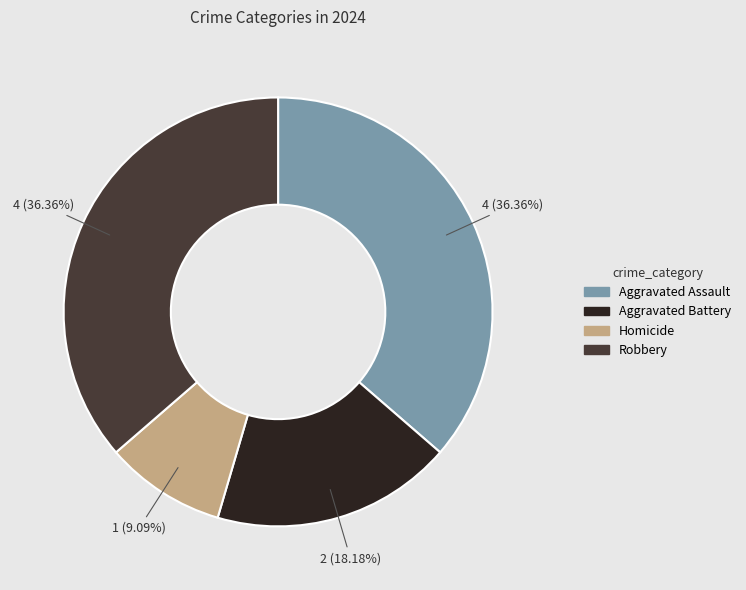

Which category has the smallest portion of the pie?

Homicide